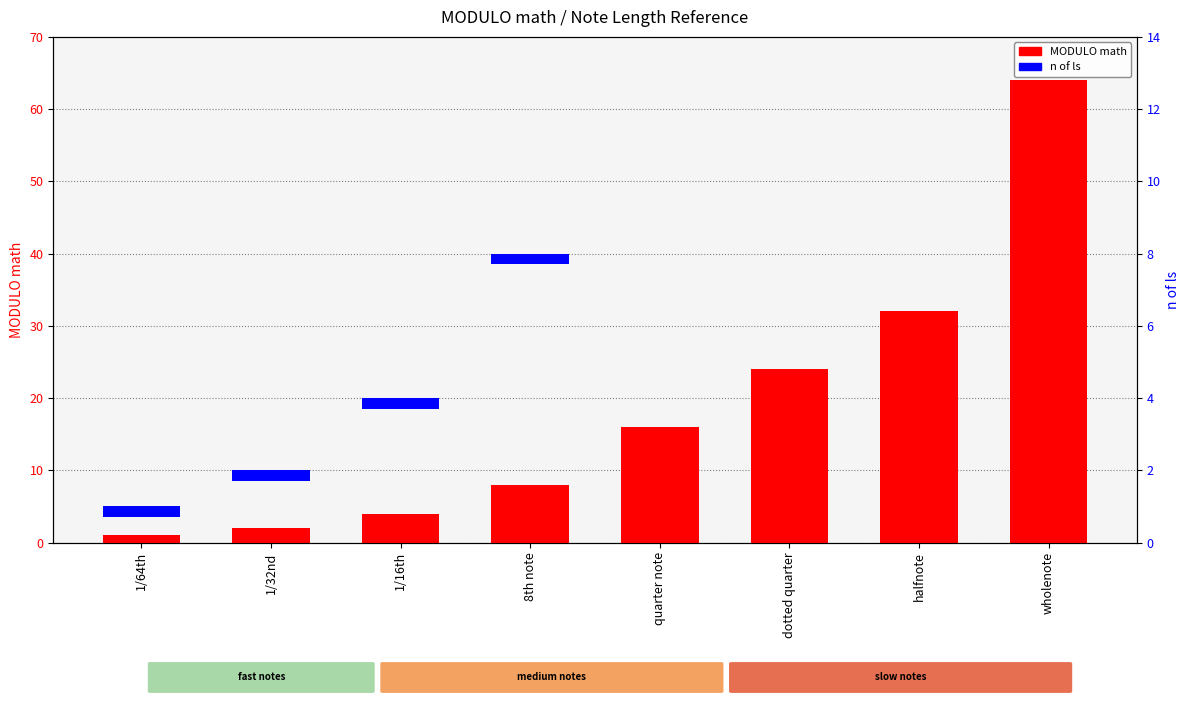

Does the chart contain stacked bars?

No